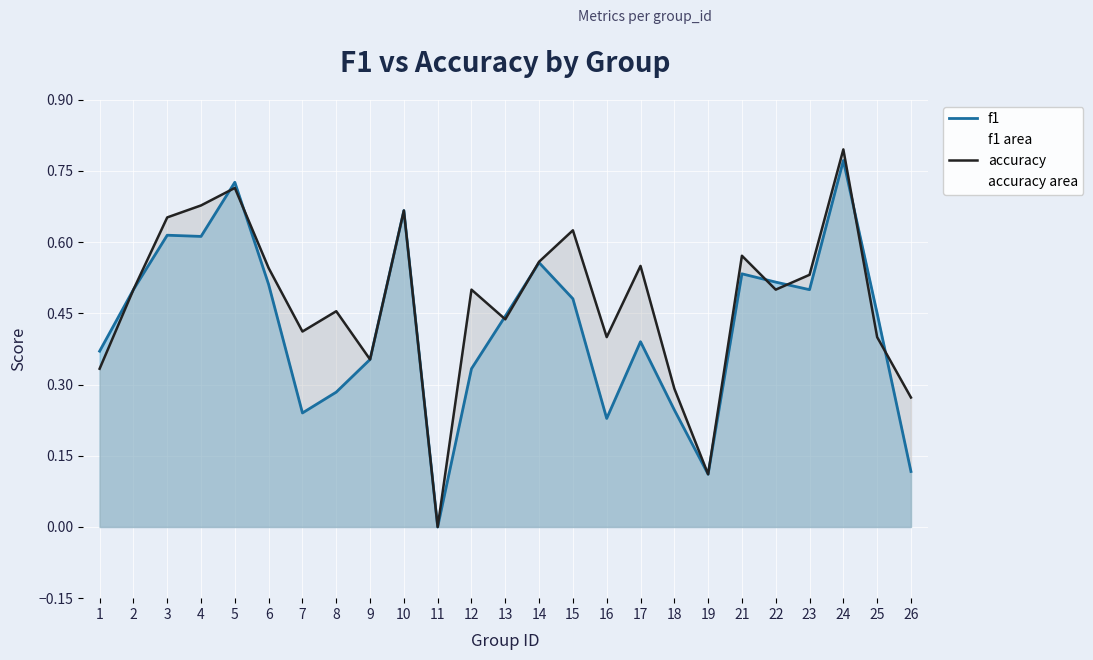

How many lines are shown in the chart?

2